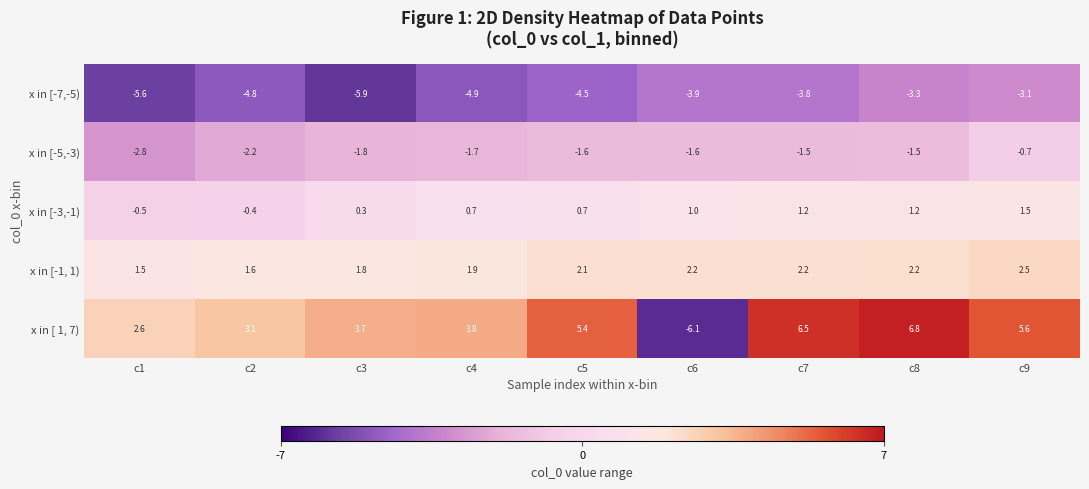

What is the difference between the second highest and second lowest values in the x in [-7,-5) series?

2.3